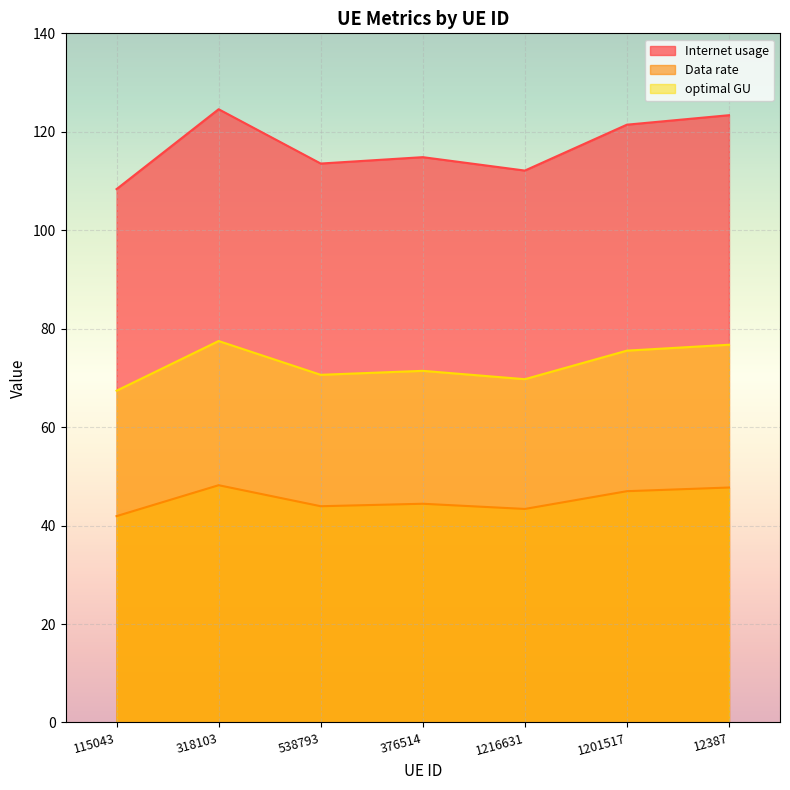

True or false: optimal GU has a value of 117.1 at 1216631.

False